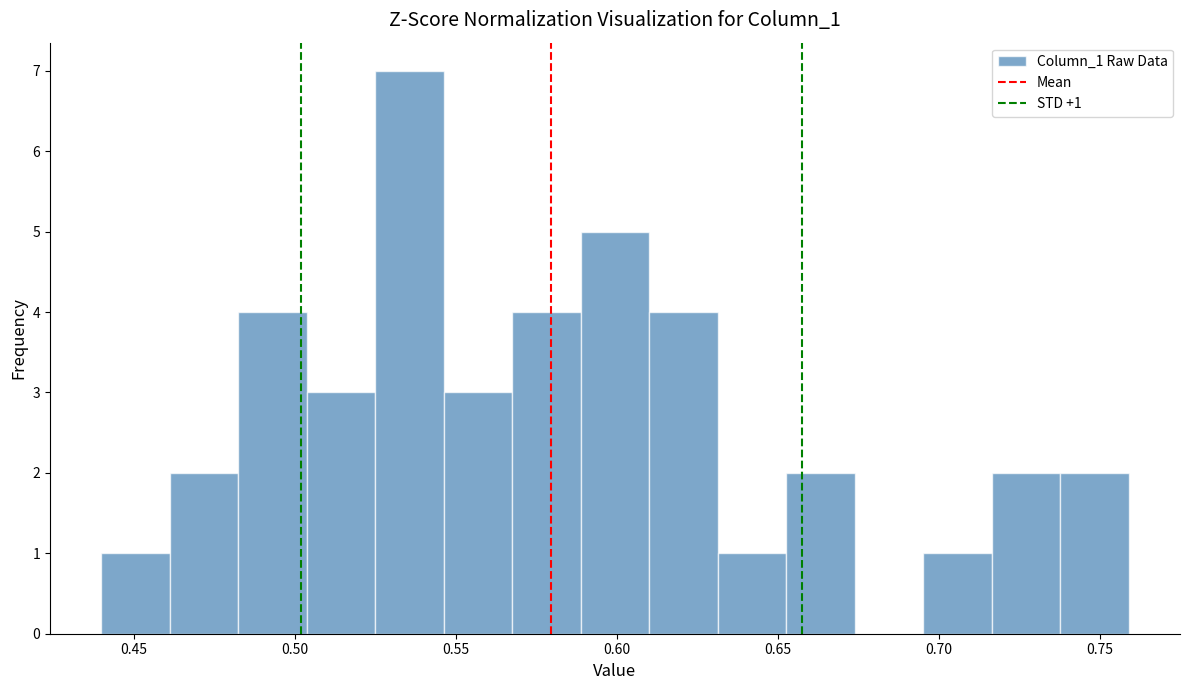

Over which range of the x-axis is the bar tallest?

0.525 to 0.545